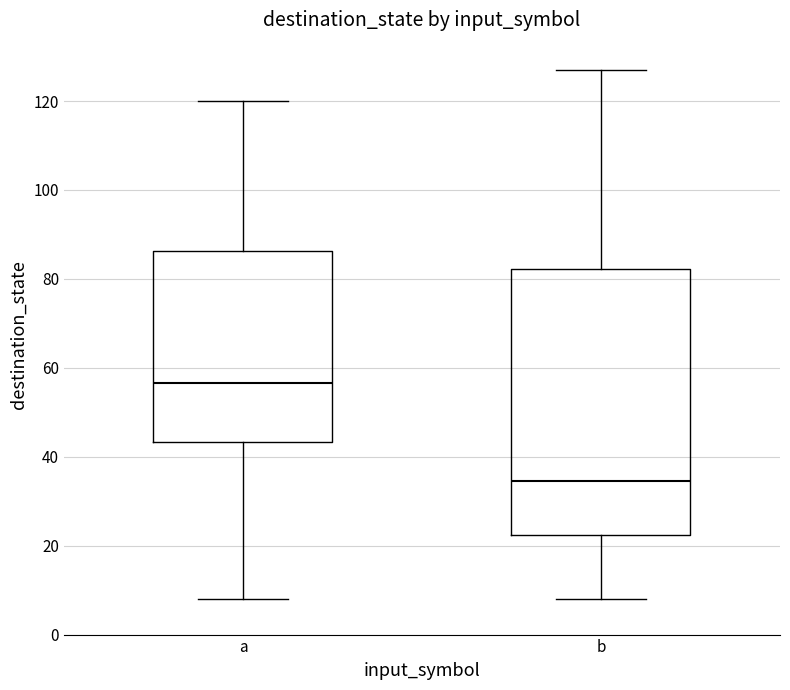

Which box is the tallest, from its lower edge to its upper edge?

b